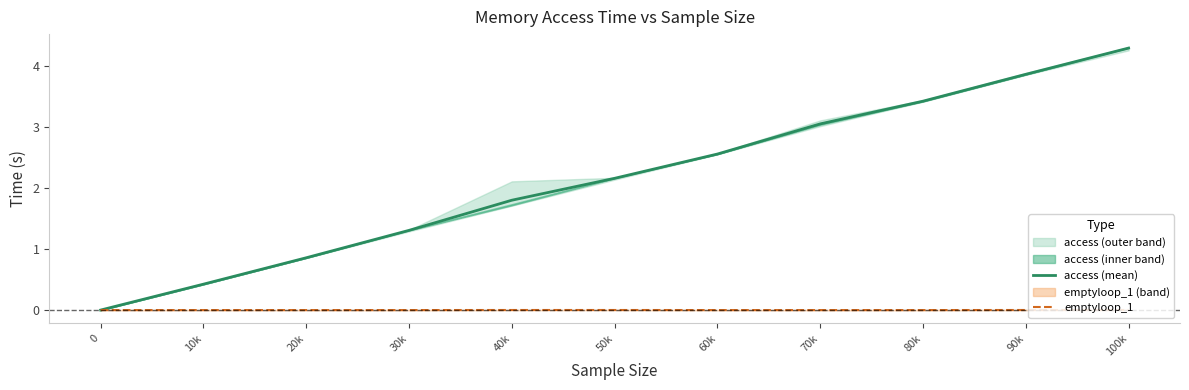

Which category has the highest value in the access (mean) series?

100k